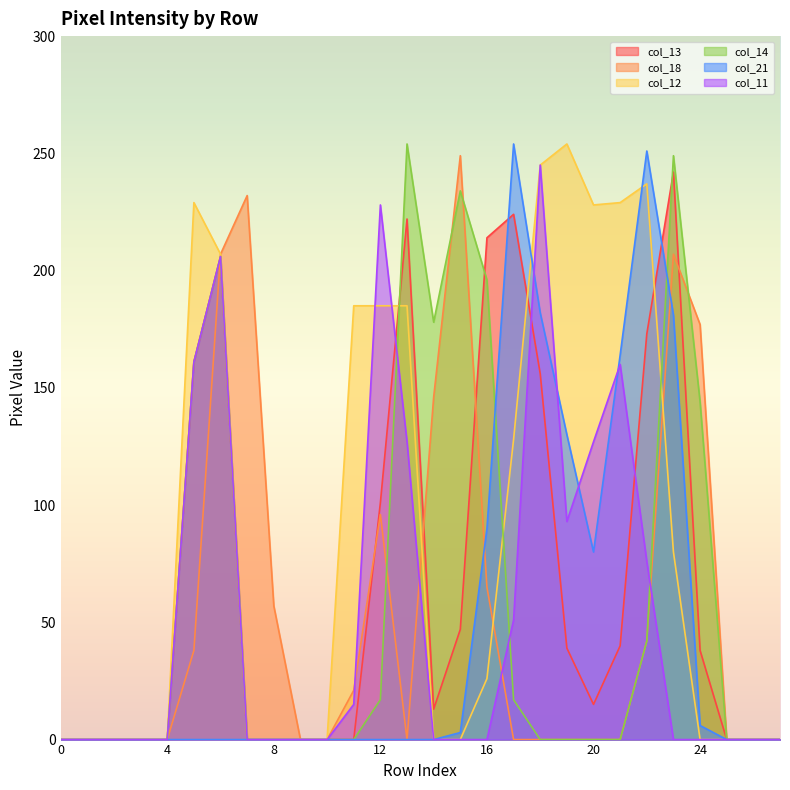

The col_13 series shows -82 at 8. True or false?

False